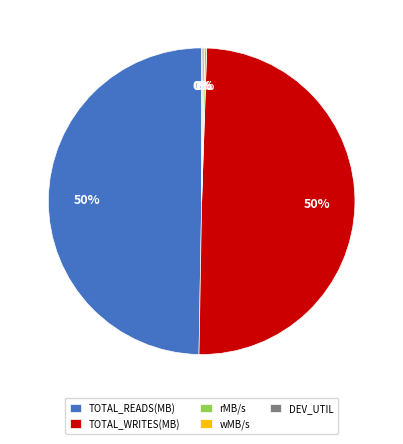

True or false: TOTAL_READS(MB) accounts for 50% of the total.

True